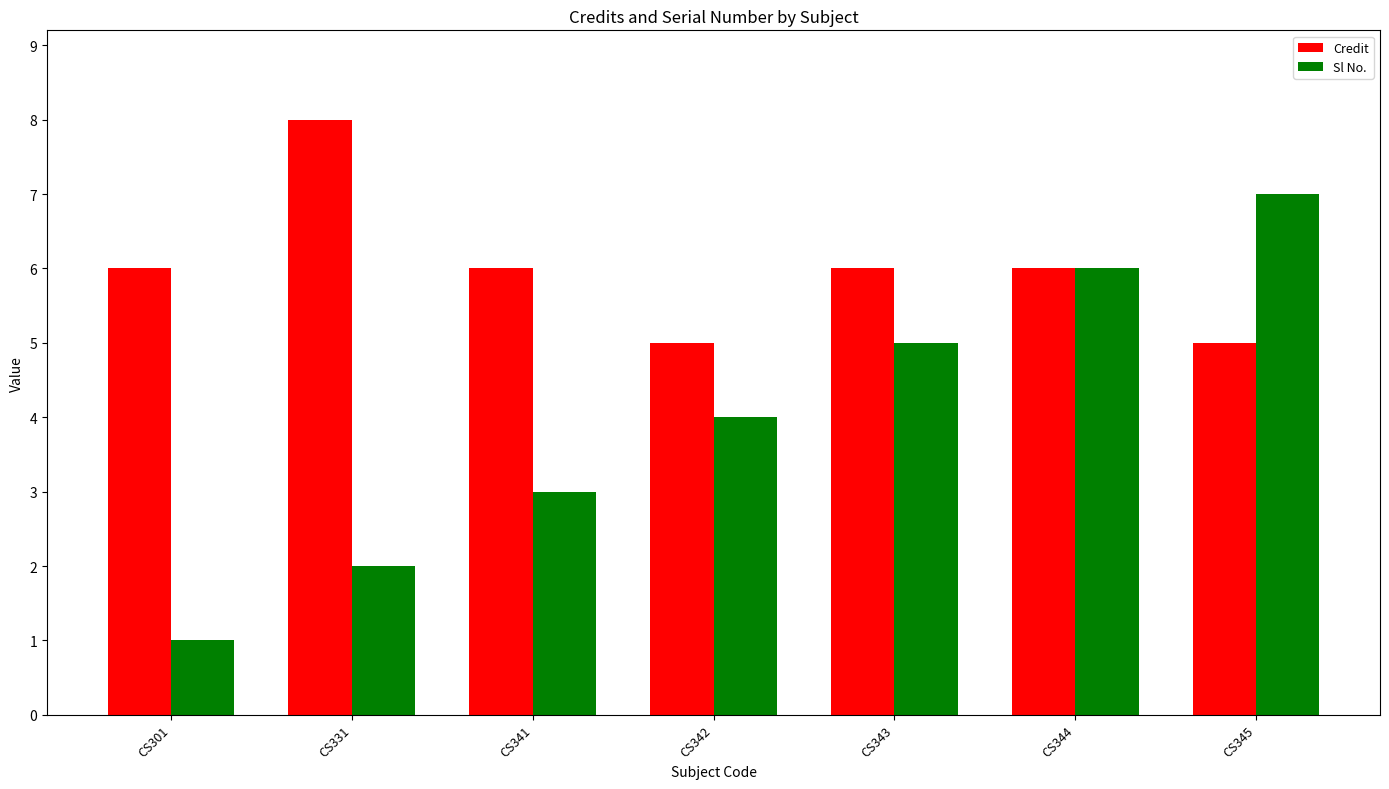

What is the value of the Sl No. bar at the 3rd from the left?

3